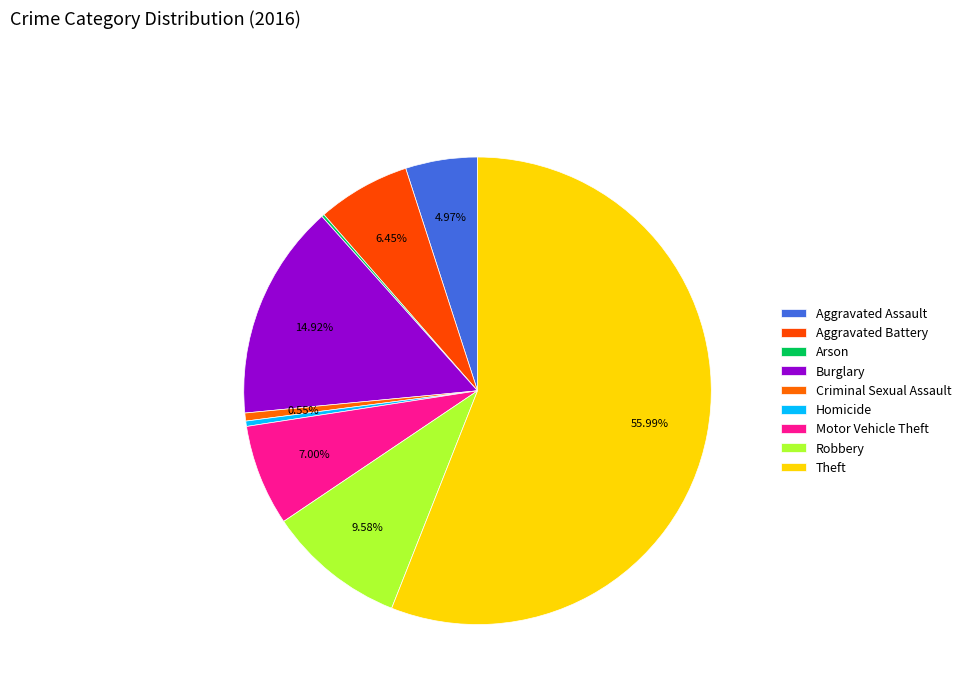

What portion of the pie excludes Criminal Sexual Assault?

99.4%